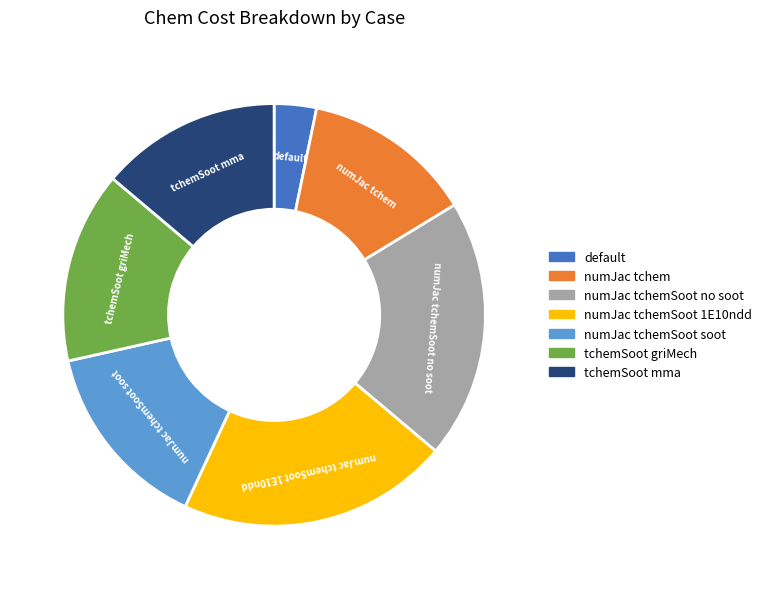

Is there a majority slice in this chart?

No